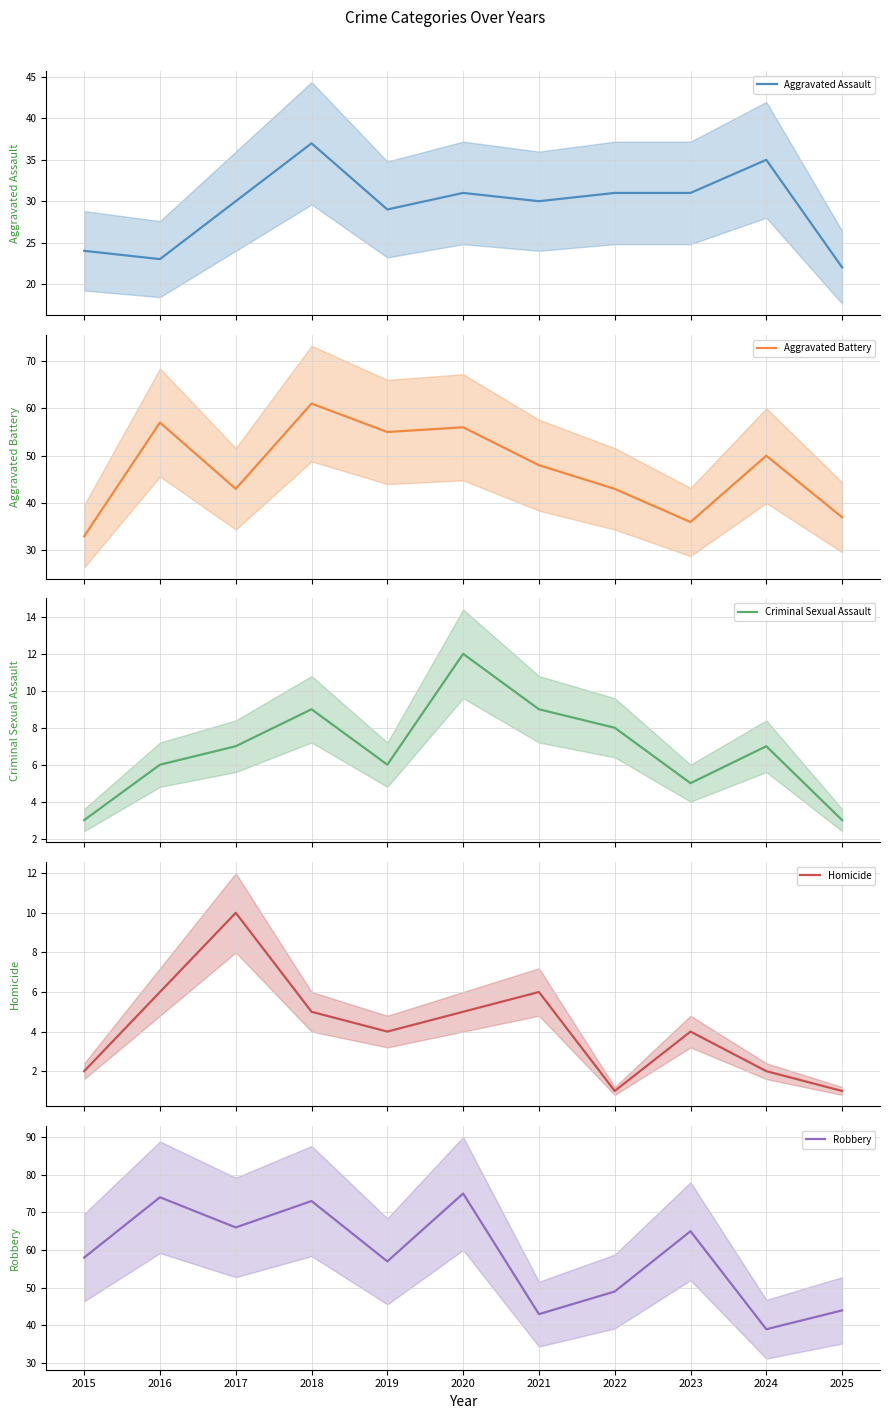

Which series has the largest range (max minus min)?

Robbery